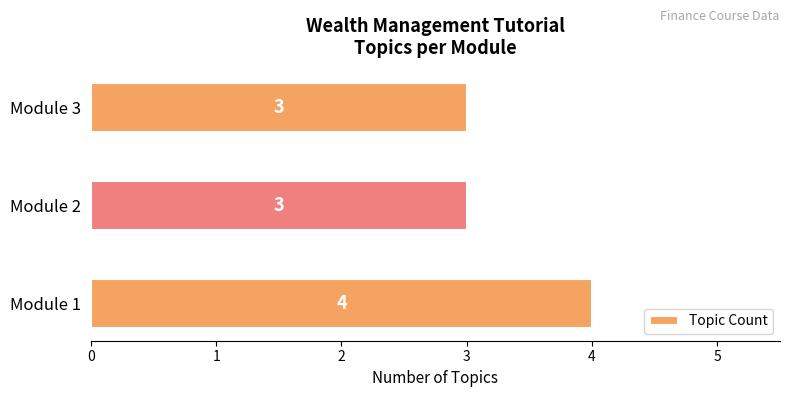

Does the chart contain stacked bars?

No